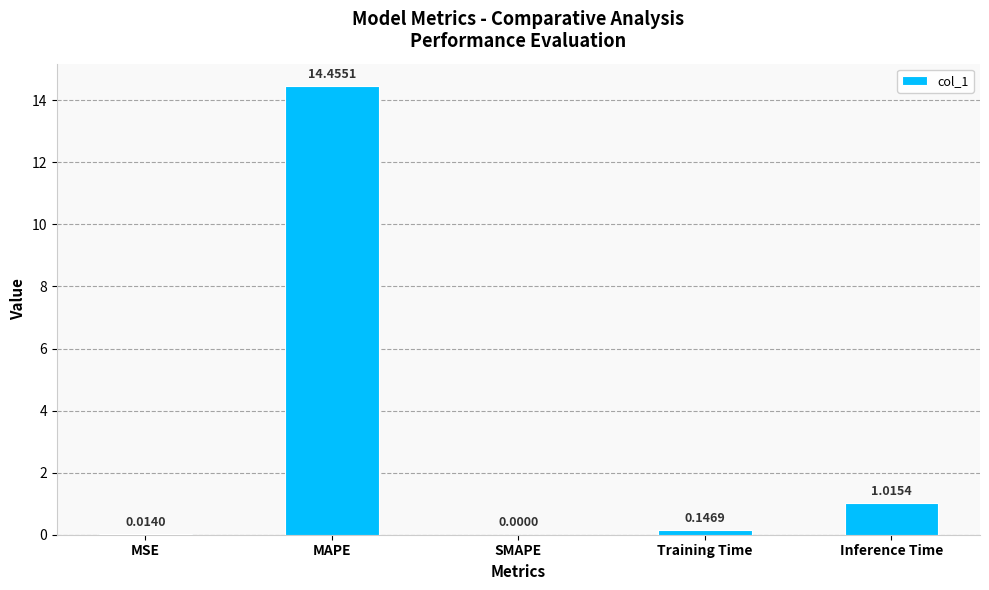

At which category does the chart reach its peak across all series?

MAPE